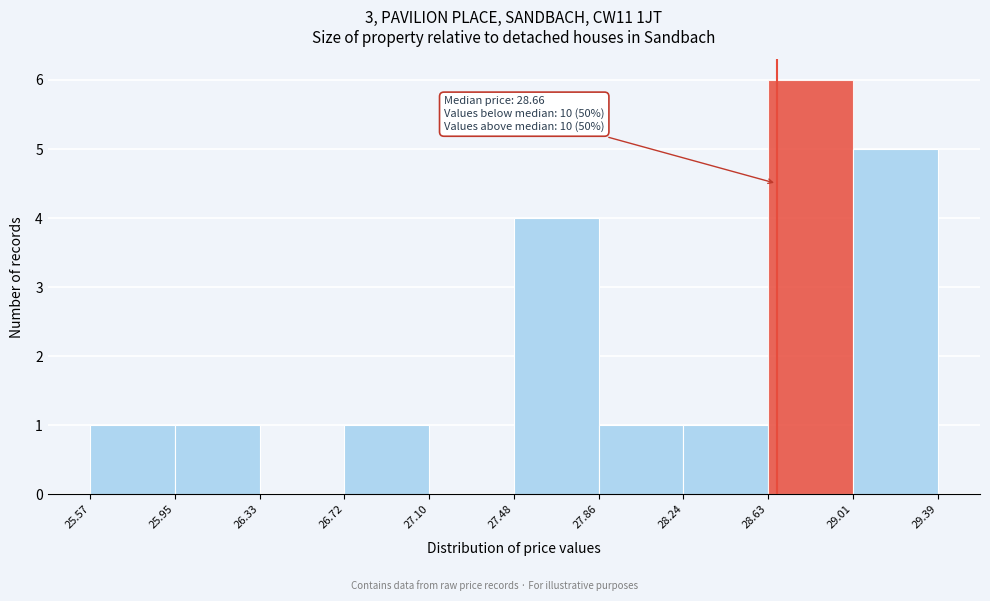

Which range on the x-axis has the tallest bar?

28.63 to 29.01